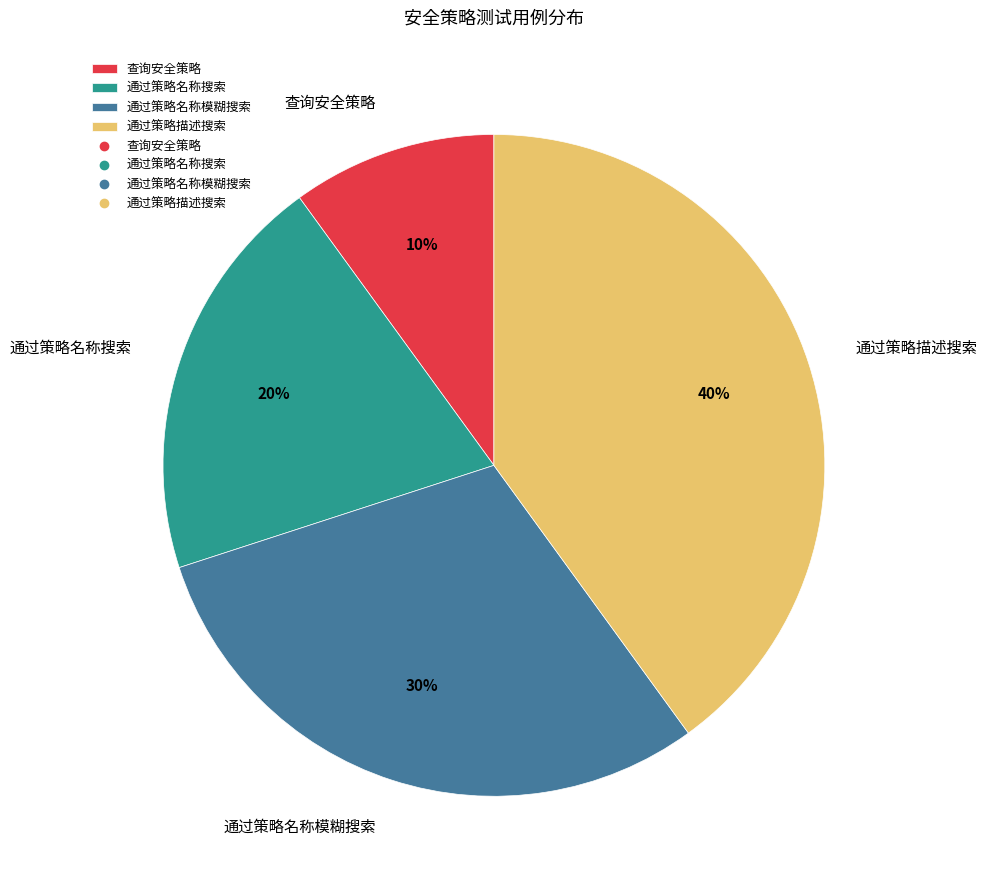

Which has a higher value, 查询安全策略 or 通过策略名称模糊搜索?

通过策略名称模糊搜索